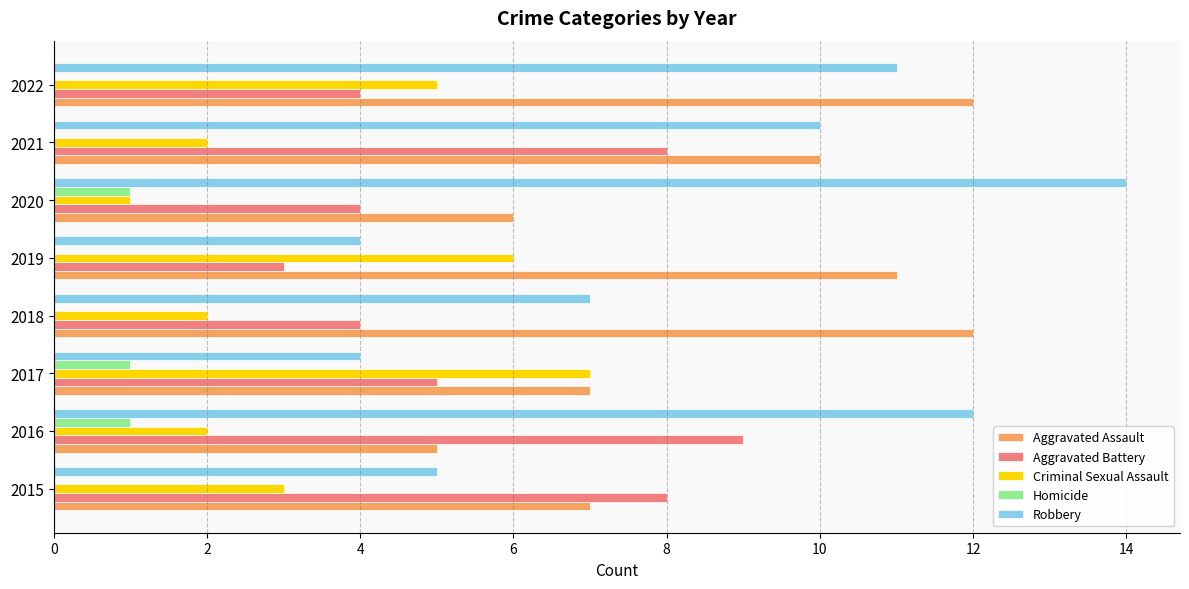

The value of Robbery at 2022 is 3. True or false?

False